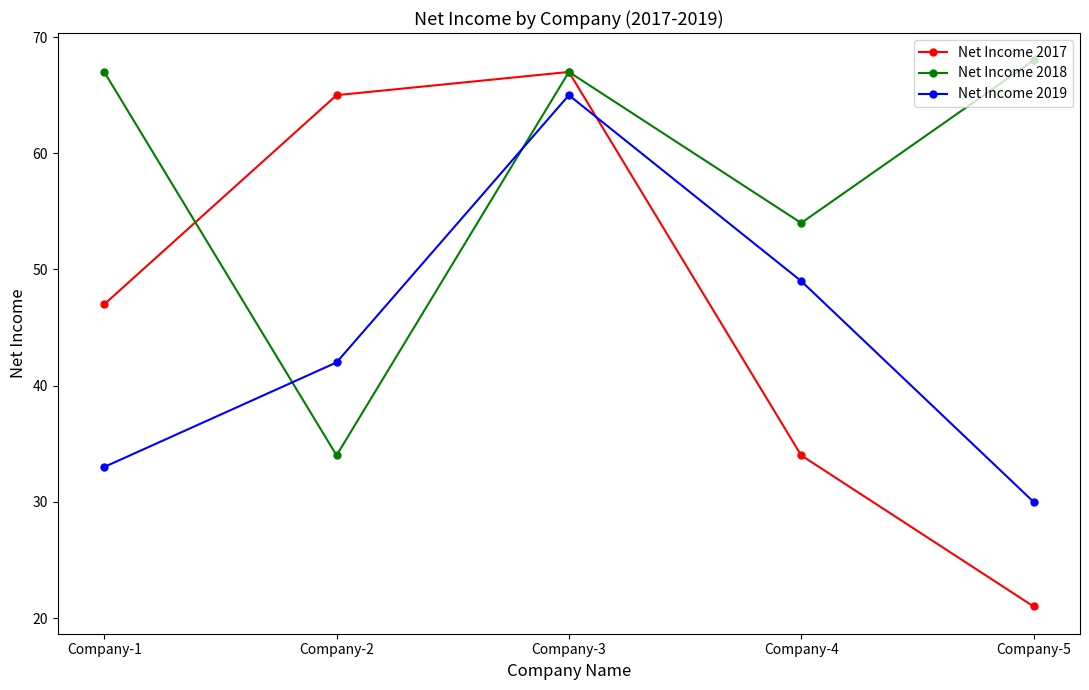

What is the sum of all Net Income 2017 values?

234